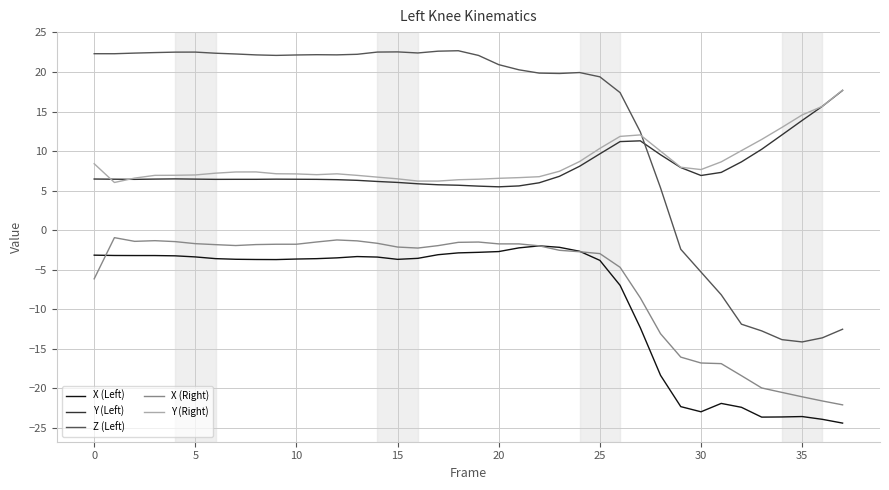

True or false: Y (Left) and X (Right) cross at least once.

False